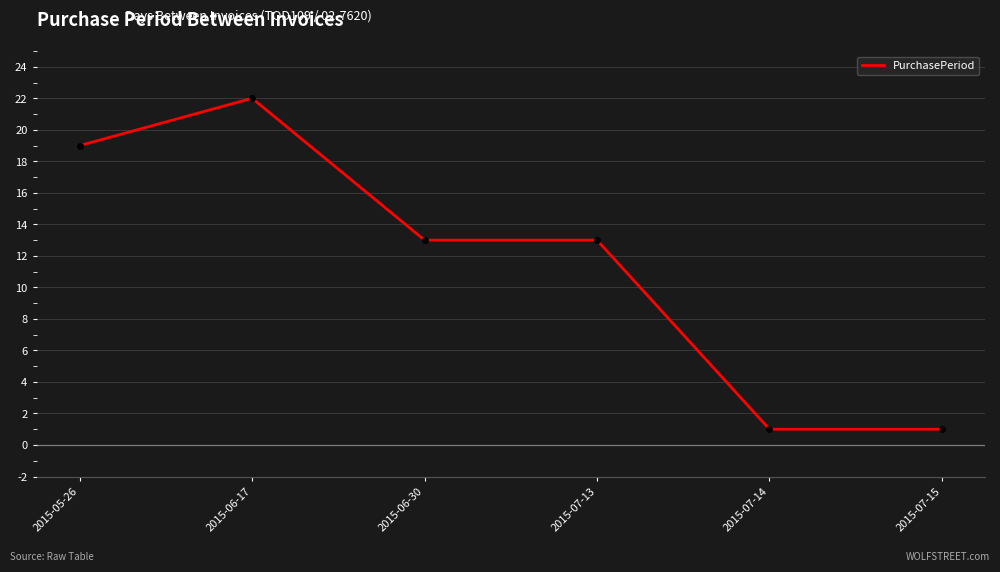

The chart shows a value of 22 at 2015-06-17. True or false?

True